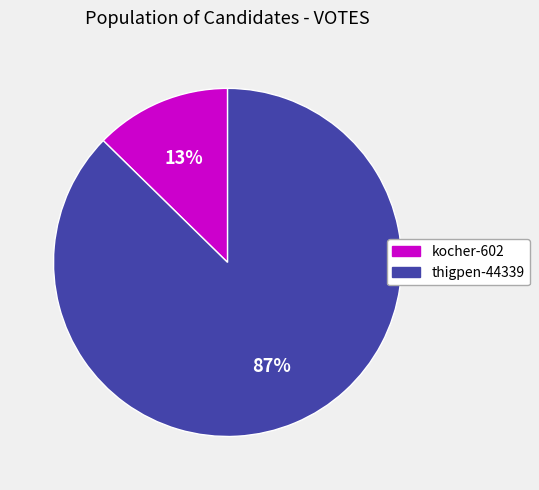

Which slice is the smallest?

kocher-602